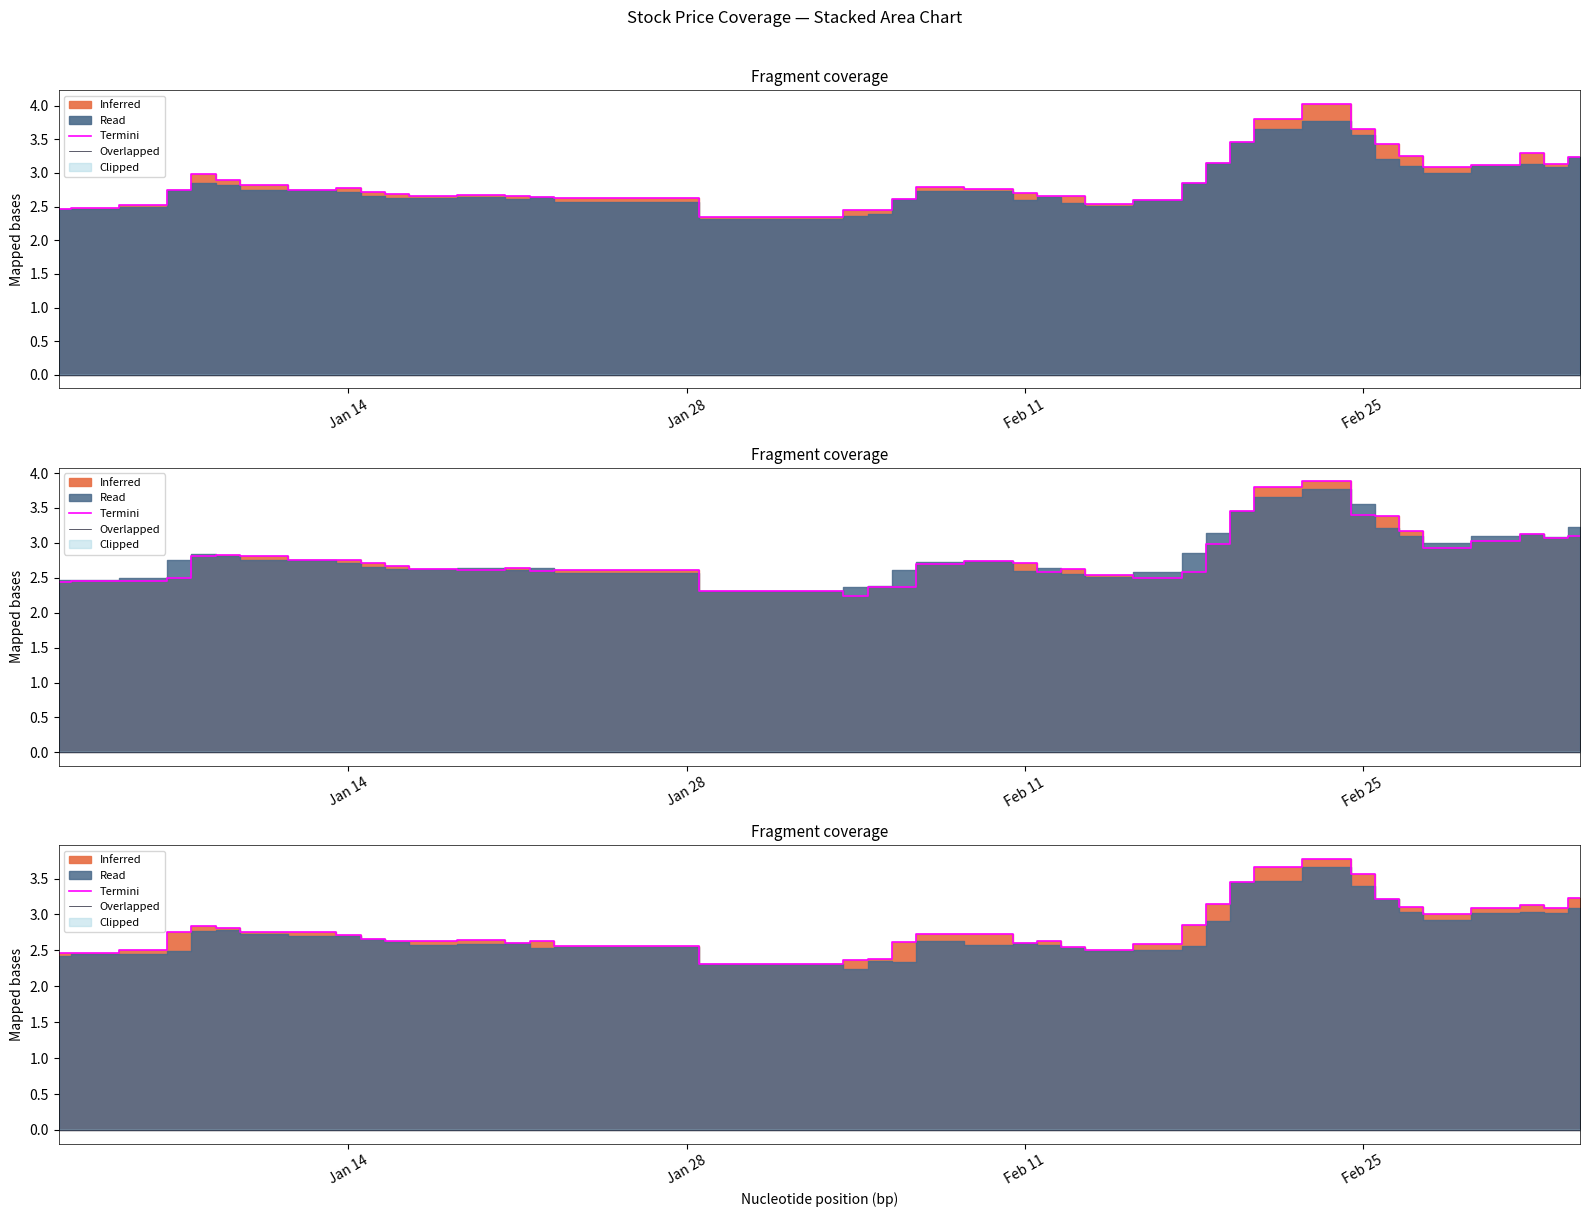

What is the label of the 2nd point from the left?

Jan 28